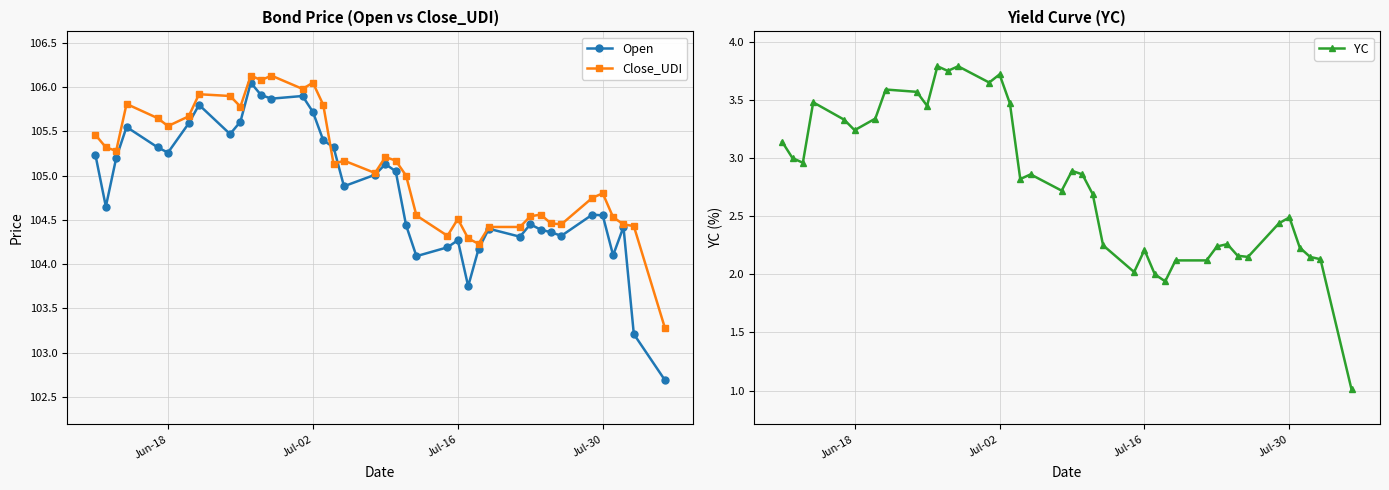

True or false: Open and YC cross at least once.

False